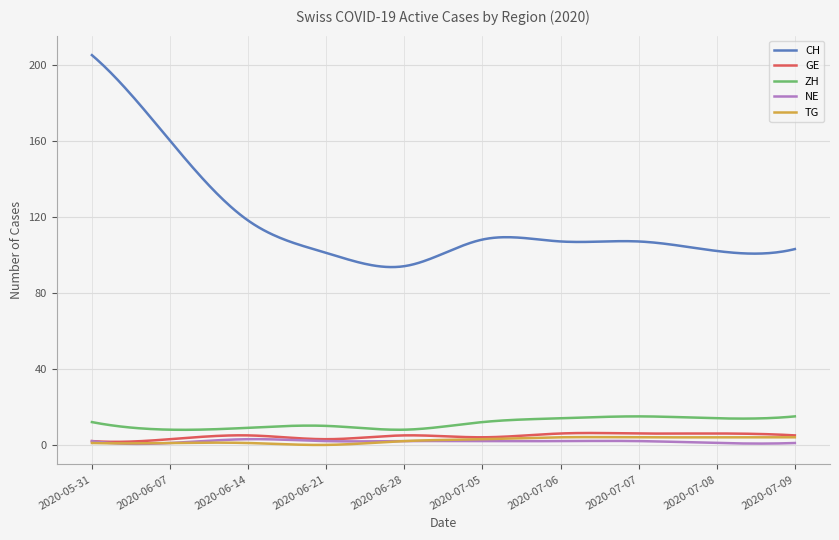

True or false: ZH and NE cross at least once.

False